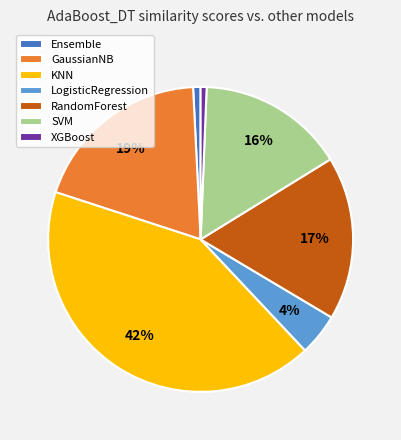

To the nearest percent, what percentage of the pie is RandomForest?

17%